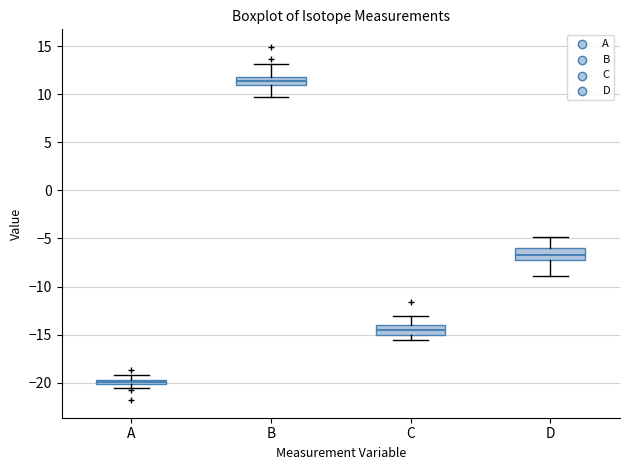

Where is the lower edge of the box for A on the y-axis? The values are not printed on the chart, so give them approximately, as read against the axis.

-20.0